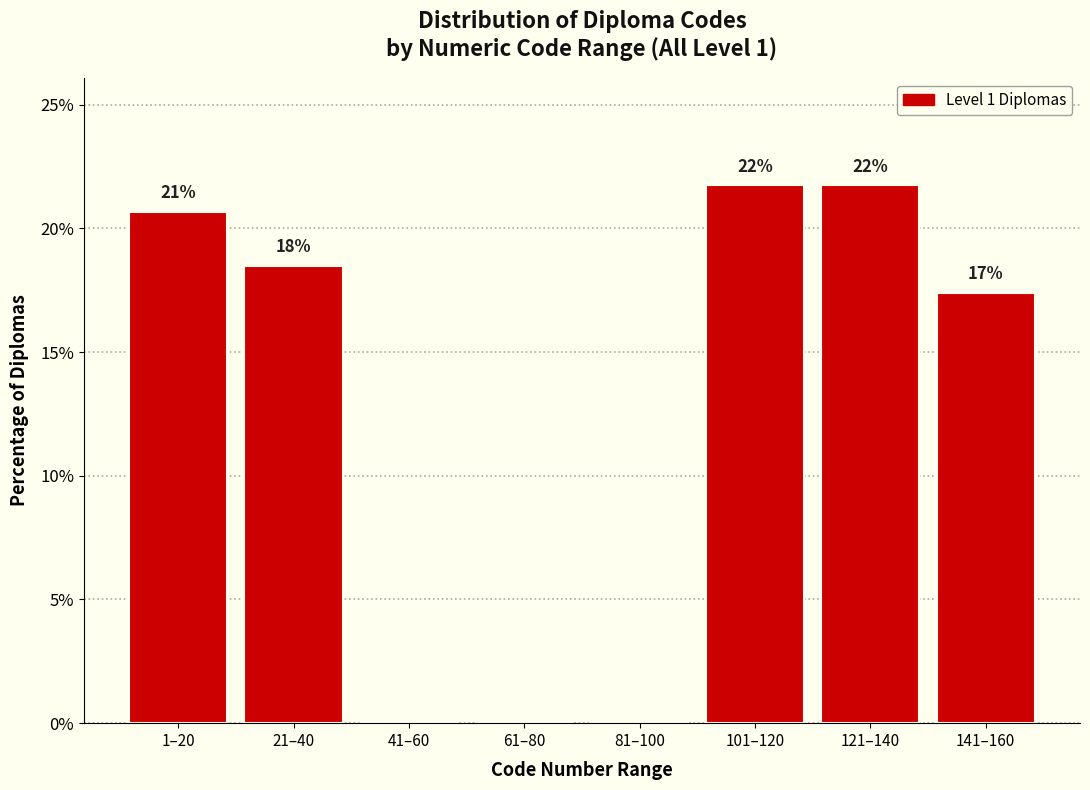

Are the bars horizontal?

No